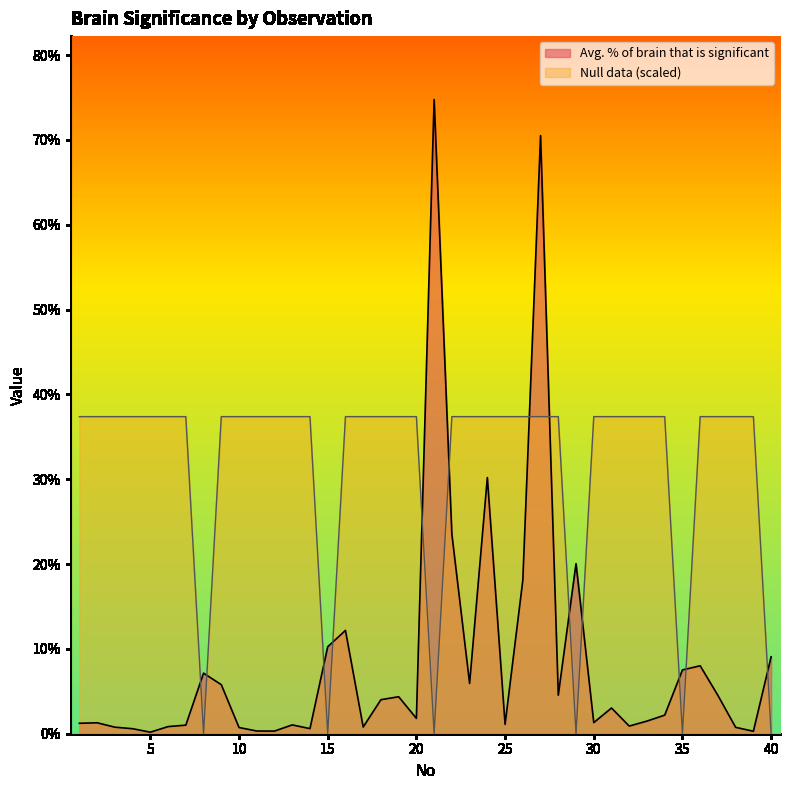

Reading left to right, what are all the values shown in this chart?

Avg. % of brain that is significant: 0.0	0.0	0.0	0.0	0.0	0.0	0.0	0.1	0.1	0.0	0.0	0.0	0.0	0.0	0.1	0.1	0.0	0.0	0.0	0.0	0.7	0.2	0.1	0.3	0.0	0.2	0.7	0.0	0.2	0.0	0.0	0.0	0.0	0.0	0.1	0.1	0.0	0.0	0.0	0.1
Null data: 0.4	0.4	0.4	0.4	0.4	0.4	0.4	0.0	0.4	0.4	0.4	0.4	0.4	0.4	0.0	0.4	0.4	0.4	0.4	0.4	0.0	0.4	0.4	0.4	0.4	0.4	0.4	0.4	0.0	0.4	0.4	0.4	0.4	0.4	0.0	0.4	0.4	0.4	0.4	0.0